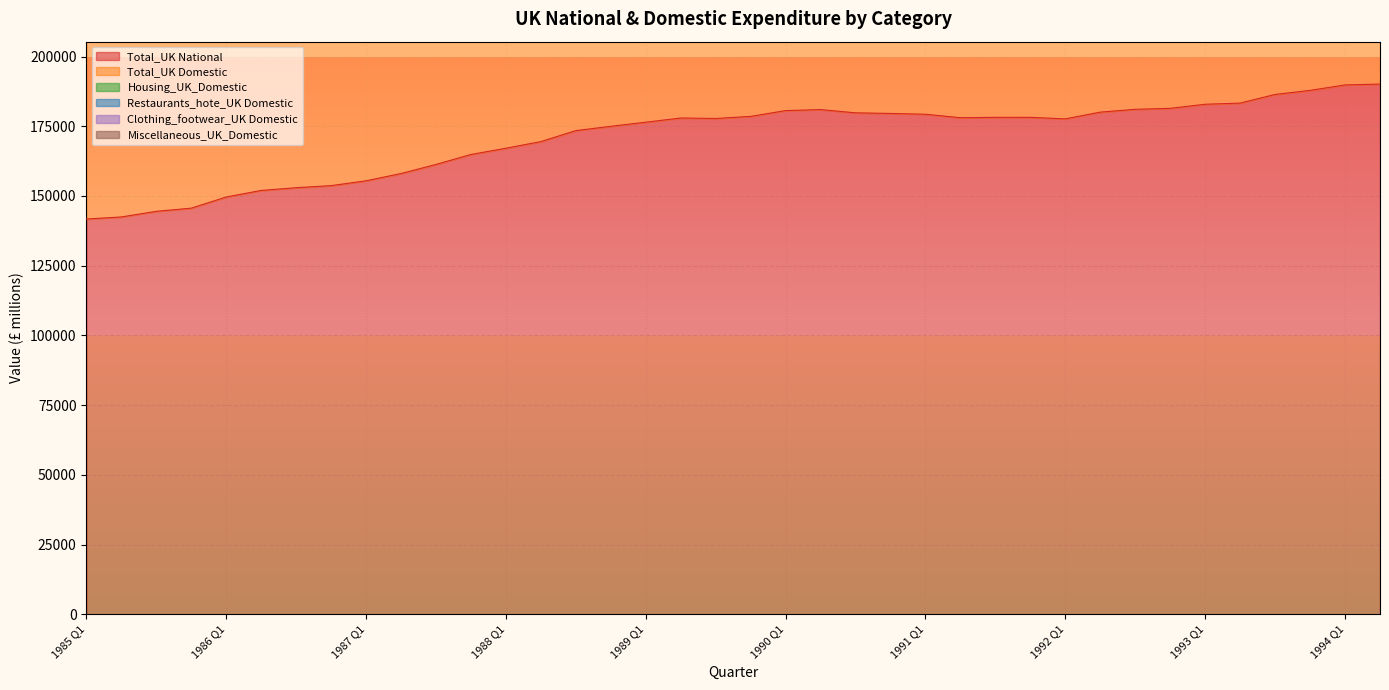

True or false: Total_UK Domestic and Miscellaneous_UK_Domestic intersect in this chart.

False